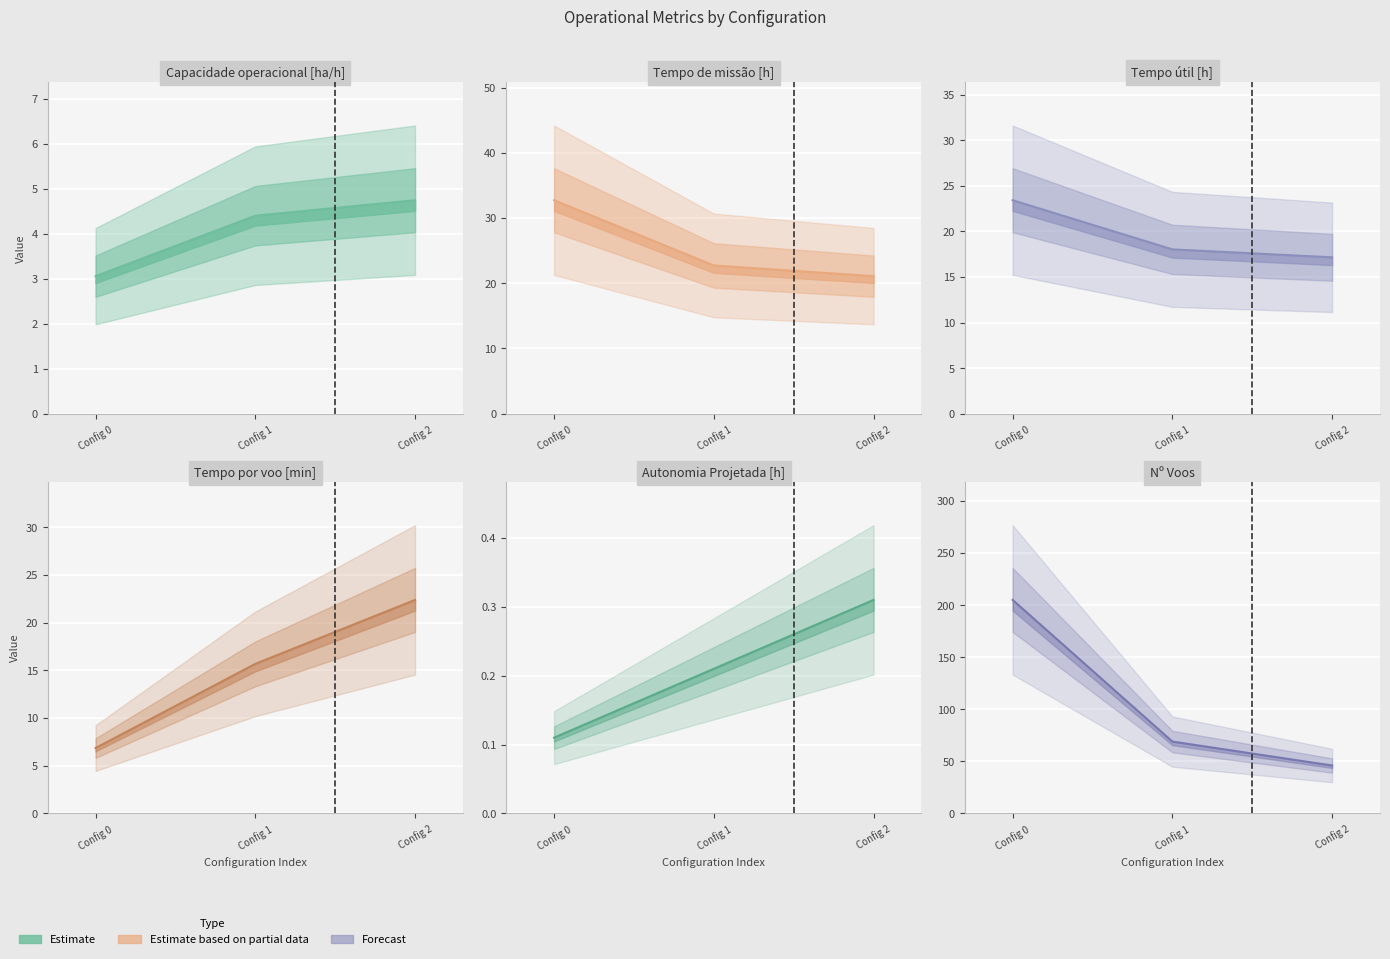

Between Config 0 and Config 1, which series saw the biggest shift?

N Voos